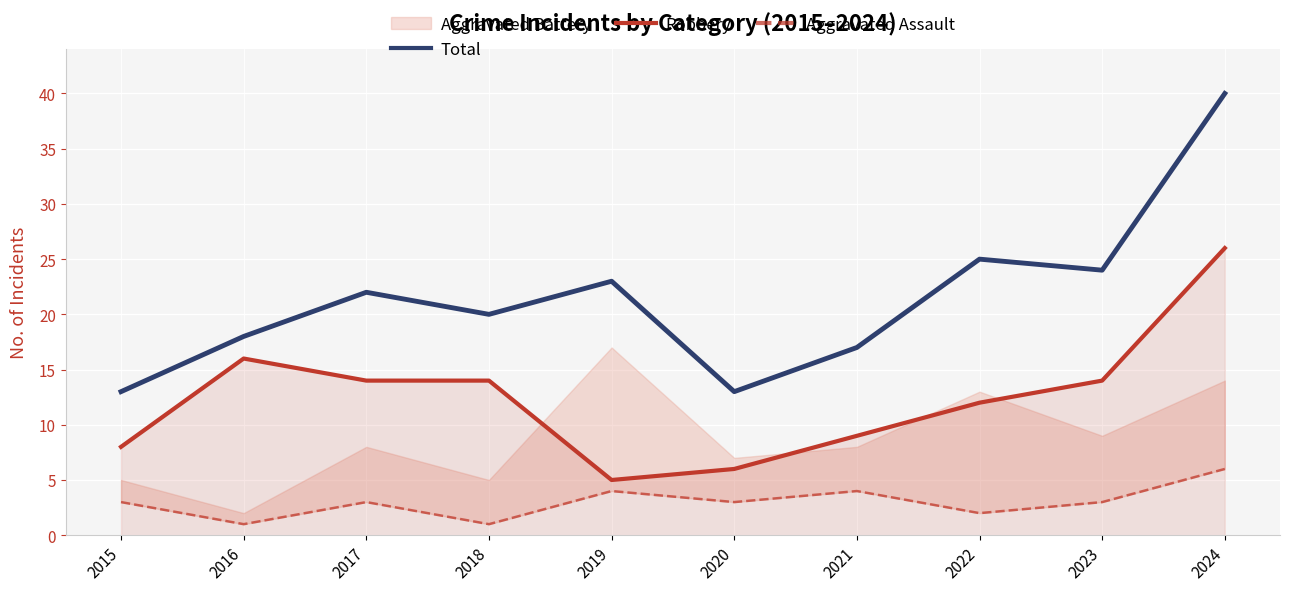

What is the difference between the maximum and minimum values in the Total series?

27